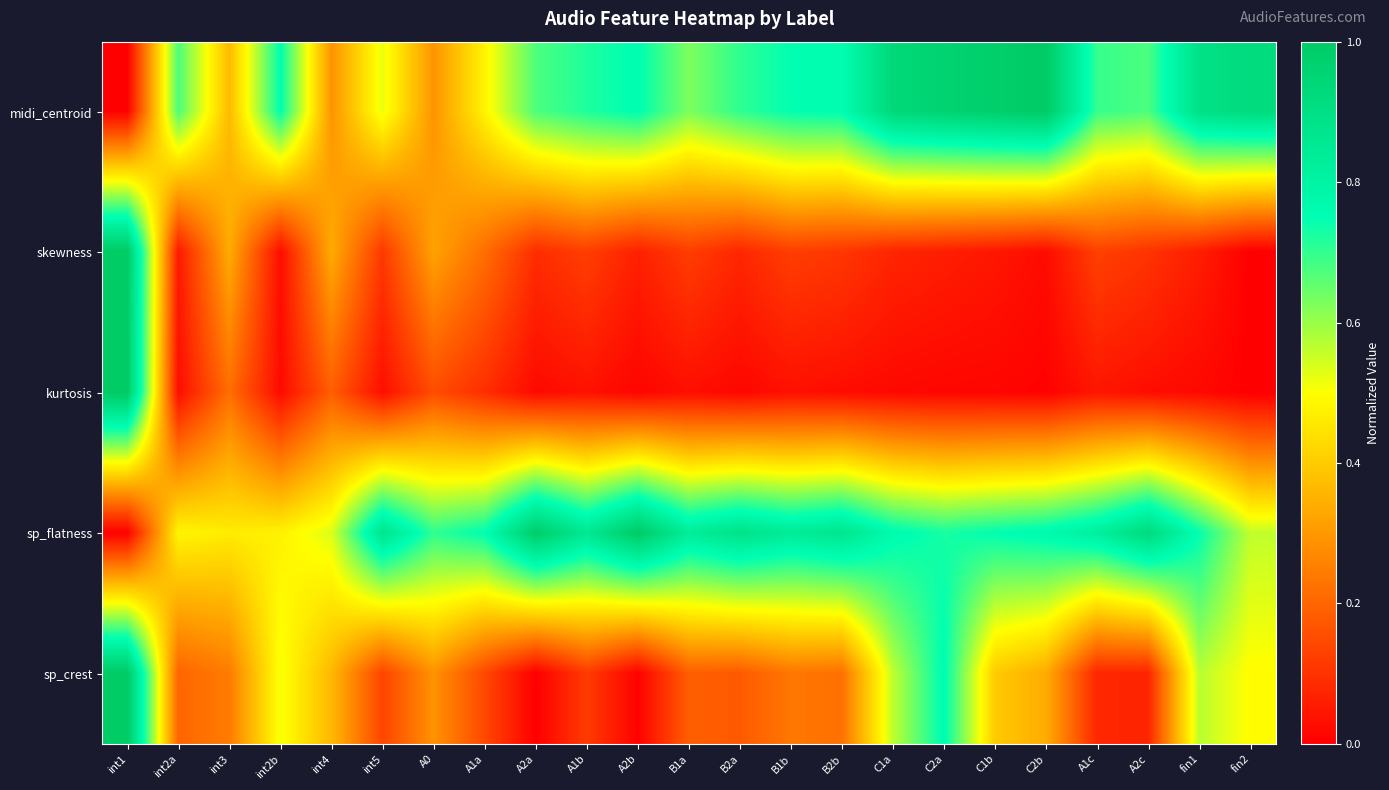

How many distinct data groups are displayed?

5